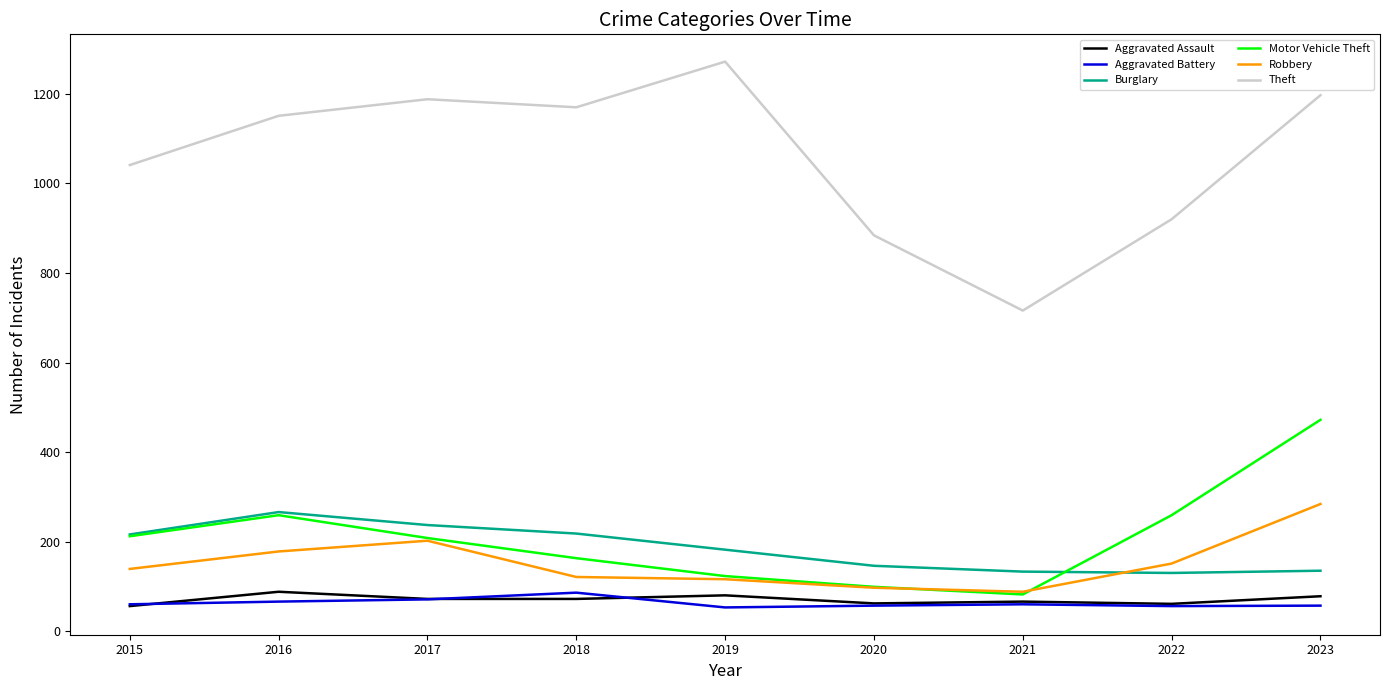

At which category does Motor Vehicle Theft reach its first local valley?

2021